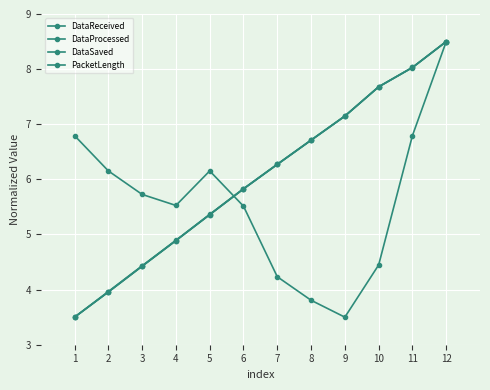

True or false: DataReceived and DataProcessed intersect in this chart.

False